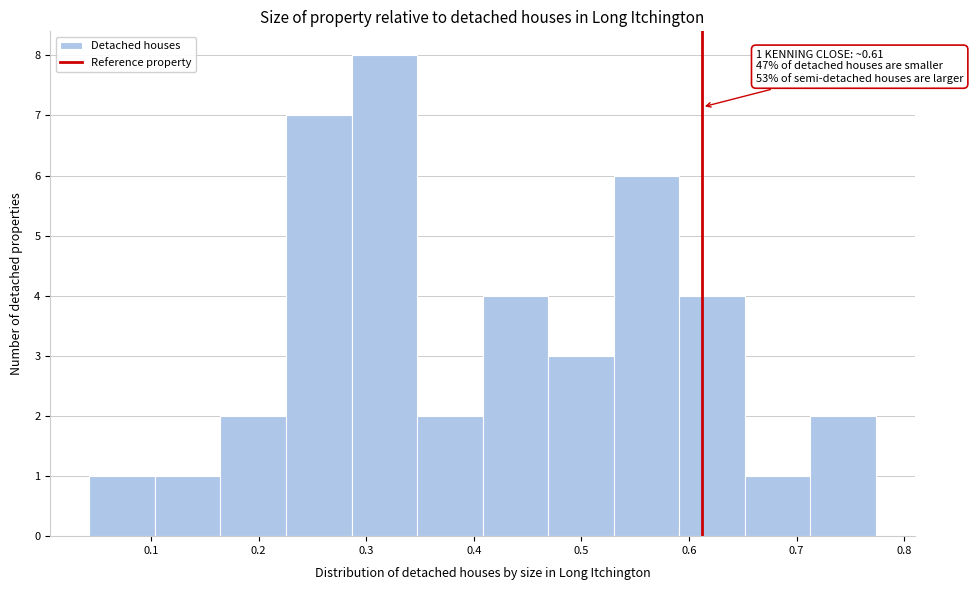

Which range on the x-axis has the tallest bar?

0.29 to 0.35